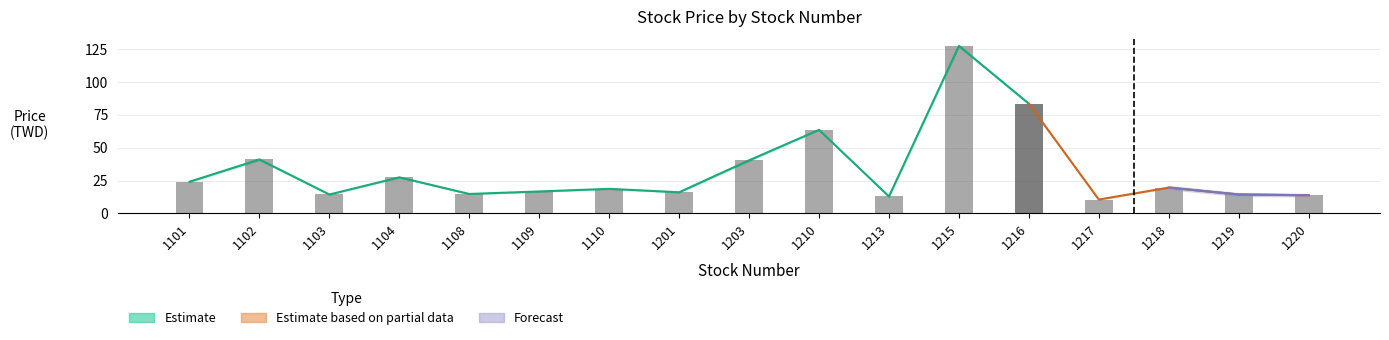

Does the chart contain stacked bars?

No